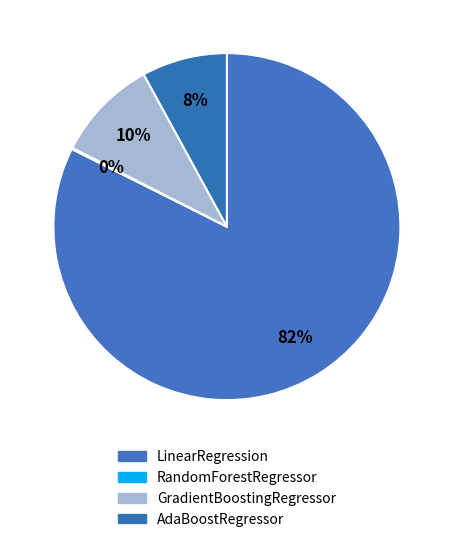

Which slice is the smallest?

RandomForestRegressor